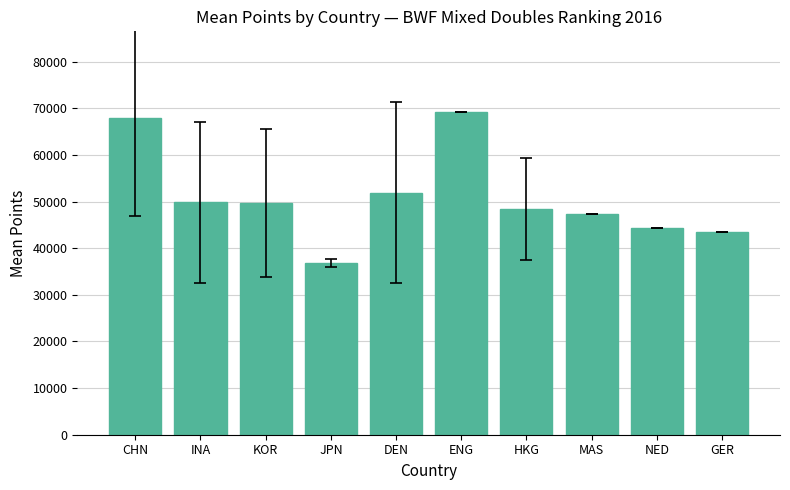

Which category has the lowest value across all series?

JPN